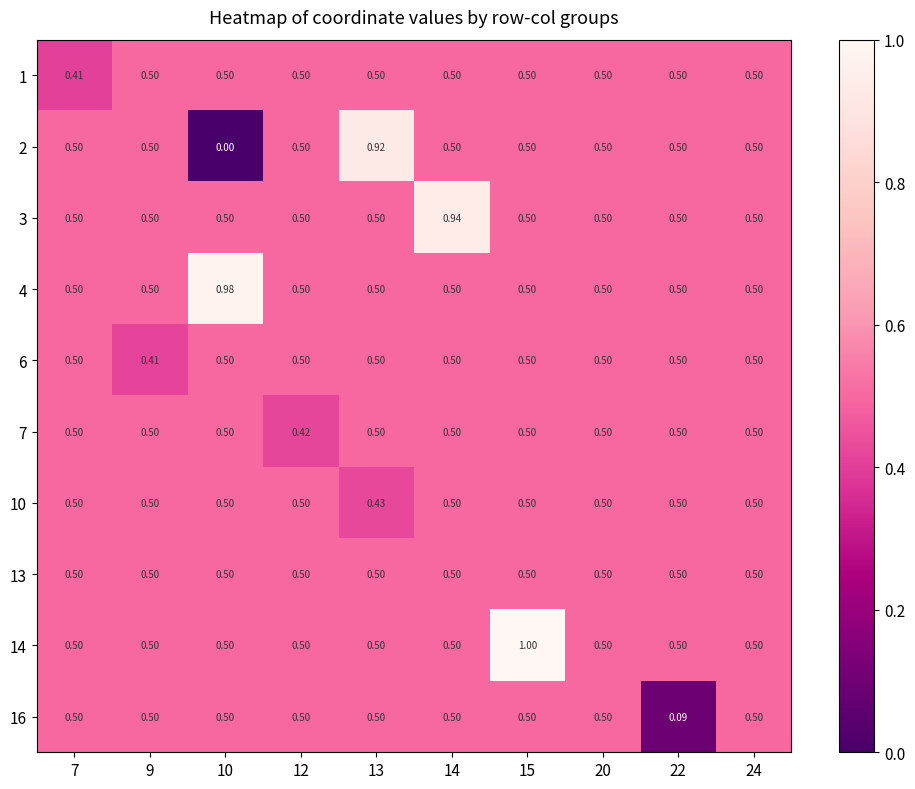

Count the number of categories in the chart.

10